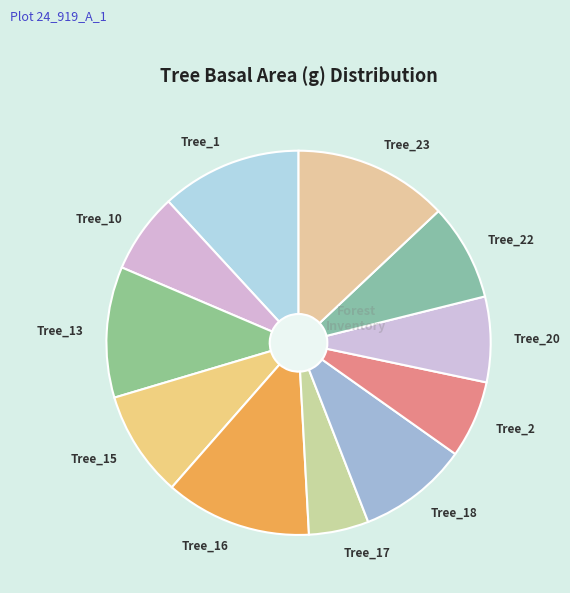

Count the number of slices in the pie.

11